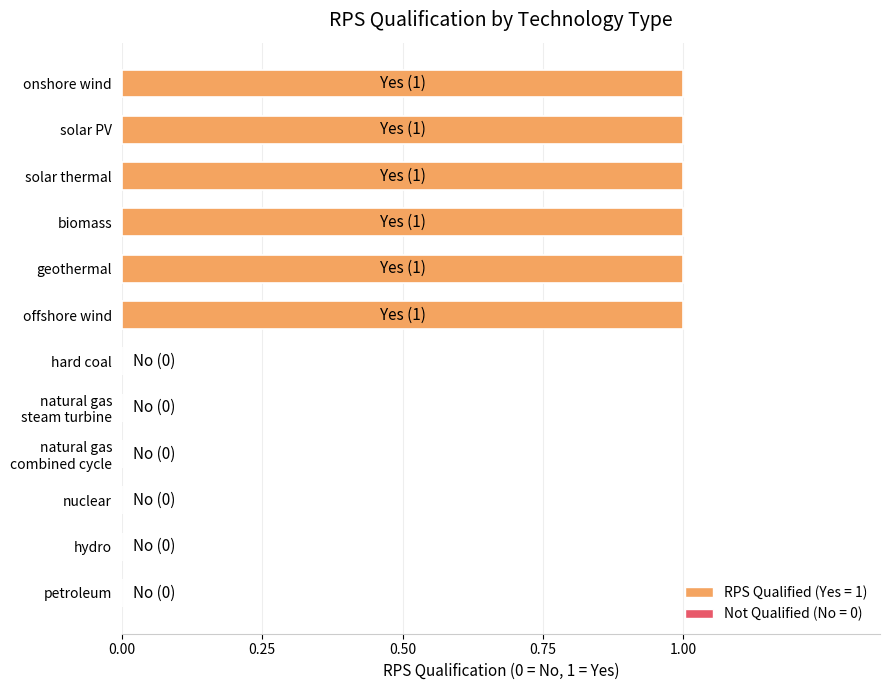

Between petroleum and solar PV, which is larger?

solar PV